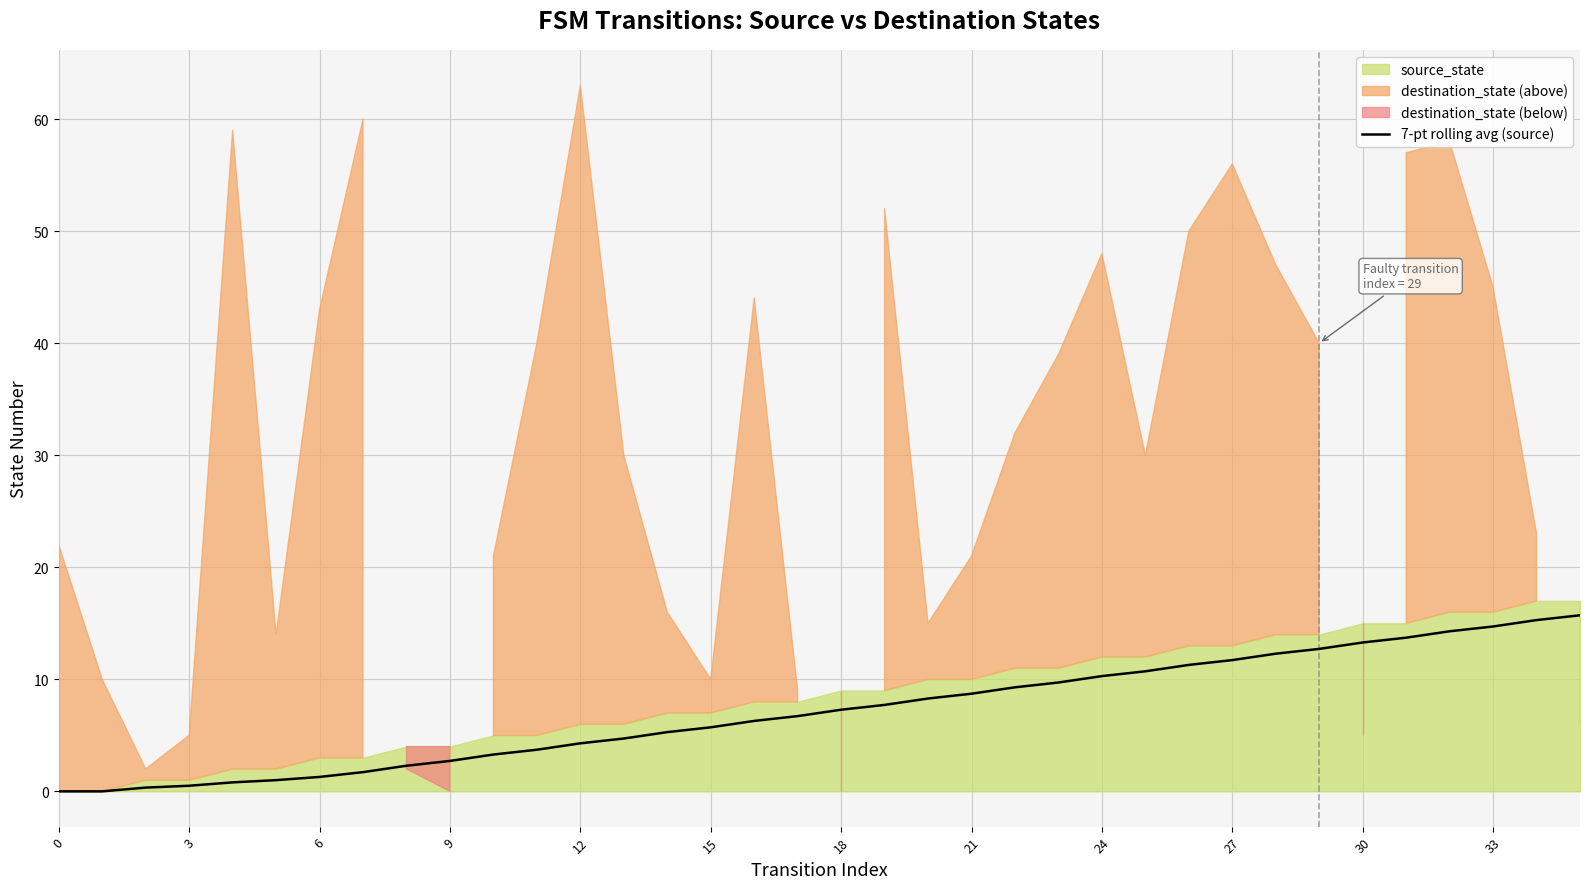

What is the change in value from 13 to 25?

+6.0